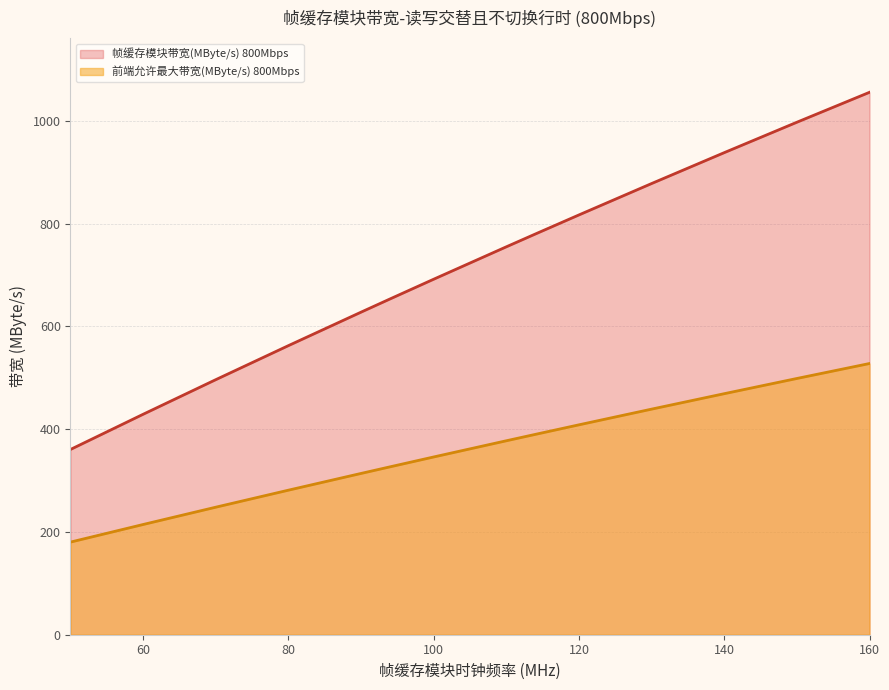

Which series has the largest total across all categories?

帧缓存模块带宽(MByte/s) 800Mbps